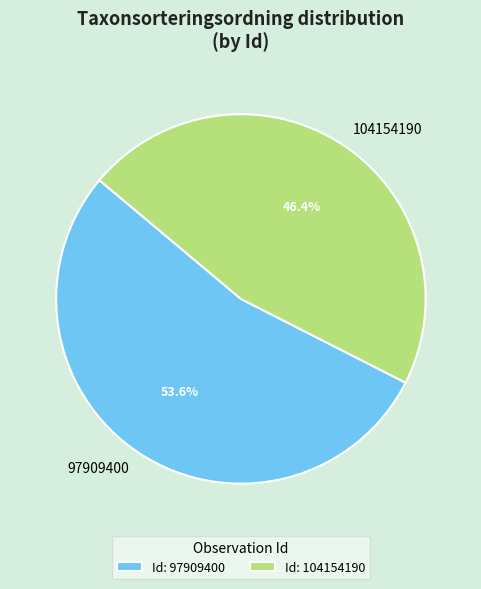

To the nearest percent, what is the difference between the largest and smallest slice percentages?

7%